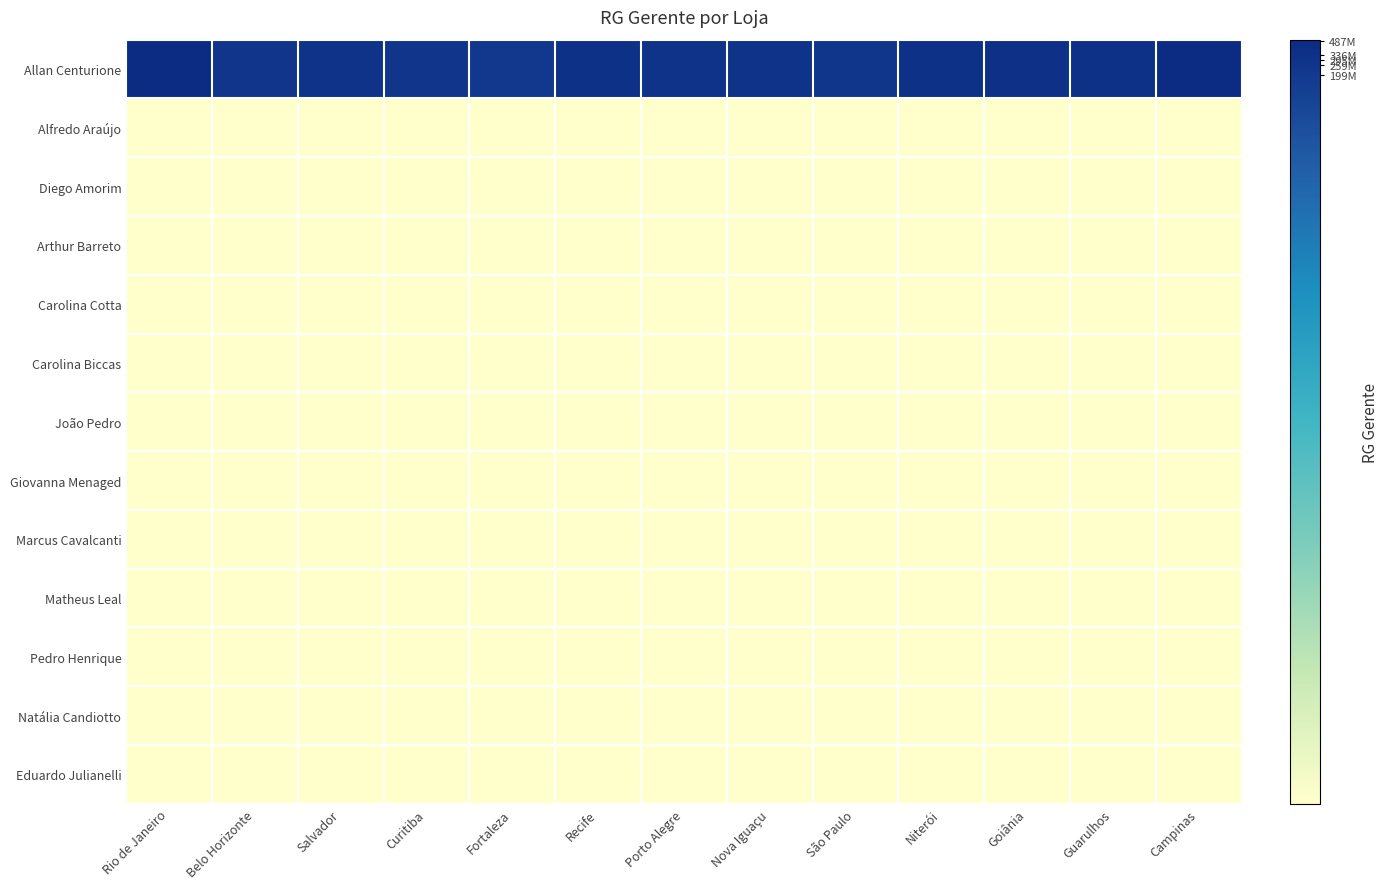

What is the difference between the highest and lowest values at Recife?

8.5